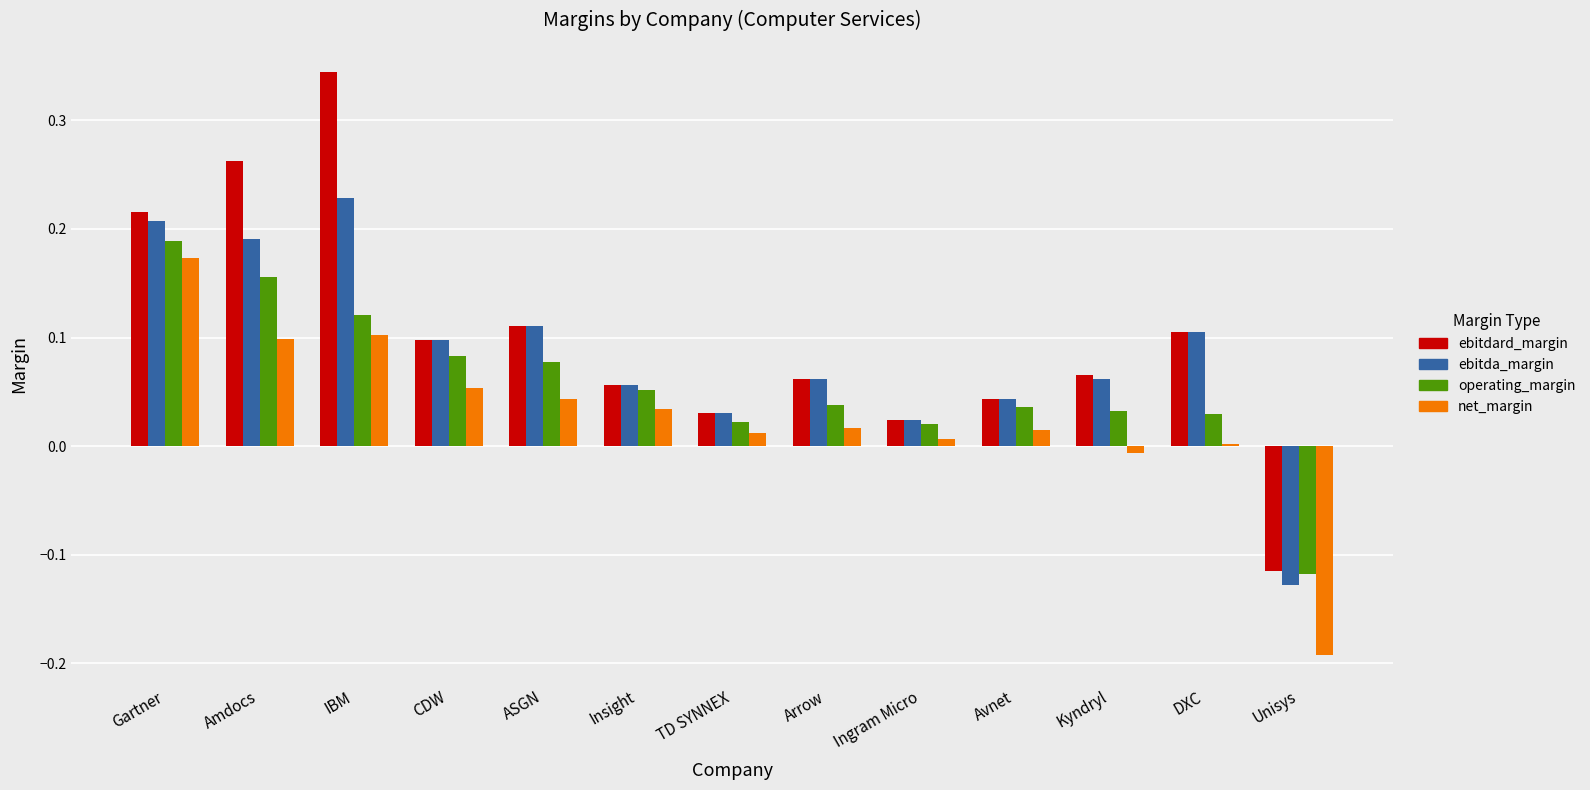

Is the value of operating_margin at Gartner greater than the value of net_margin at Unisys?

Yes